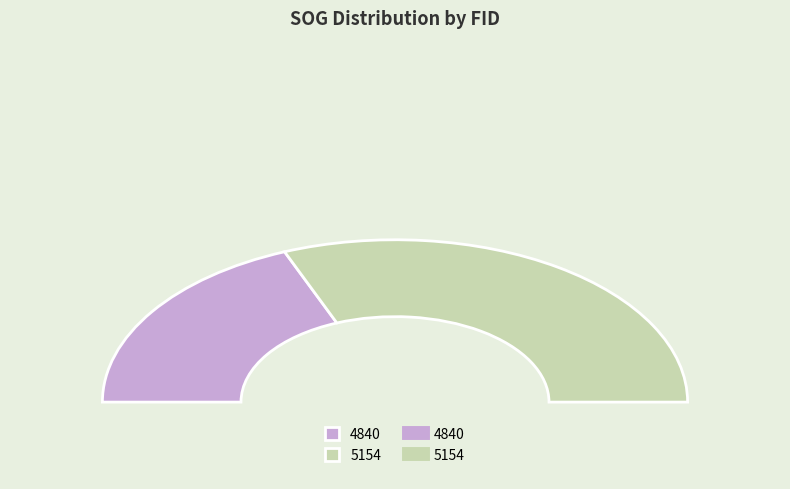

What percentage is the 4840 slice, to the nearest percent?

38%